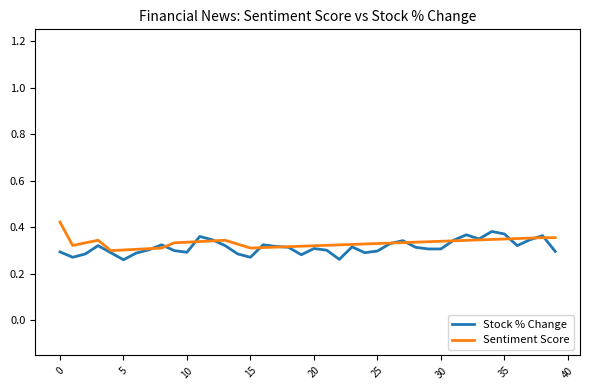

Reading right to left, what are all the values shown in this chart?

Stock % Change: 0.3	0.4	0.3	0.3	0.4	0.4	0.3	0.4	0.3	0.3	0.3	0.3	0.3	0.3	0.3	0.3	0.3	0.3	0.3	0.3	0.3	0.3	0.3	0.3	0.3	0.3	0.3	0.3	0.4	0.3	0.3	0.3	0.3	0.3	0.3	0.3	0.3	0.3	0.3	0.3
Sentiment Score: 0.4	0.4	0.4	0.4	0.3	0.3	0.3	0.3	0.3	0.3	0.3	0.3	0.3	0.3	0.3	0.3	0.3	0.3	0.3	0.3	0.3	0.3	0.3	0.3	0.3	0.3	0.3	0.3	0.3	0.3	0.3	0.3	0.3	0.3	0.3	0.3	0.3	0.3	0.3	0.4